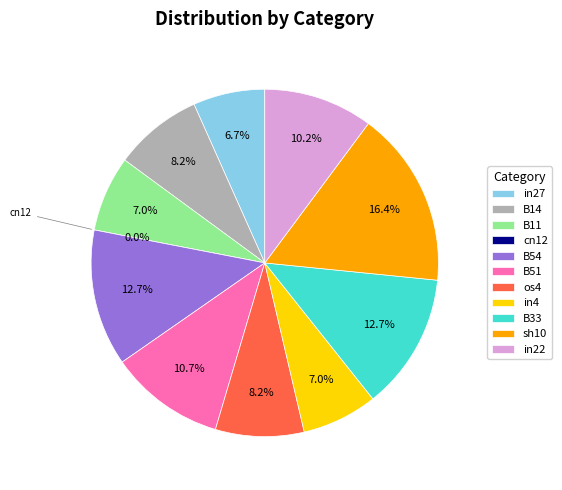

What is the smallest slice in the pie chart?

cn12